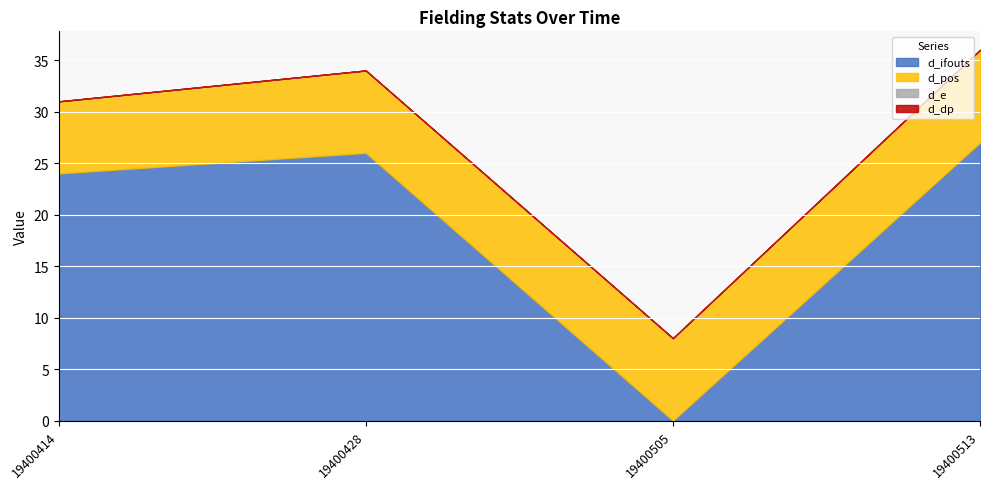

Between 19400505 and 19400513, which is larger?

19400513